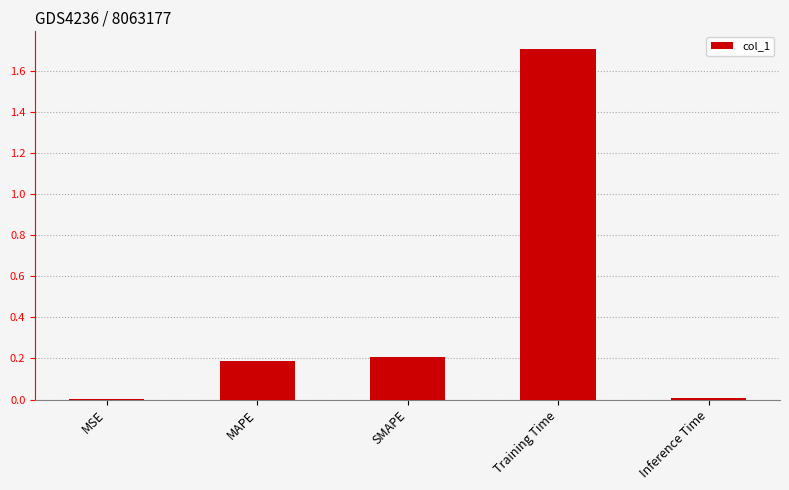

What is the maximum value shown in the chart?

1.7